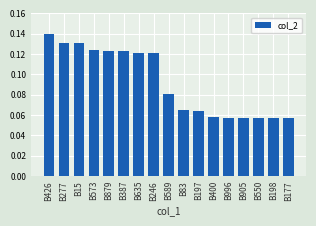

What is the label of the 13th bar from the right?

B879